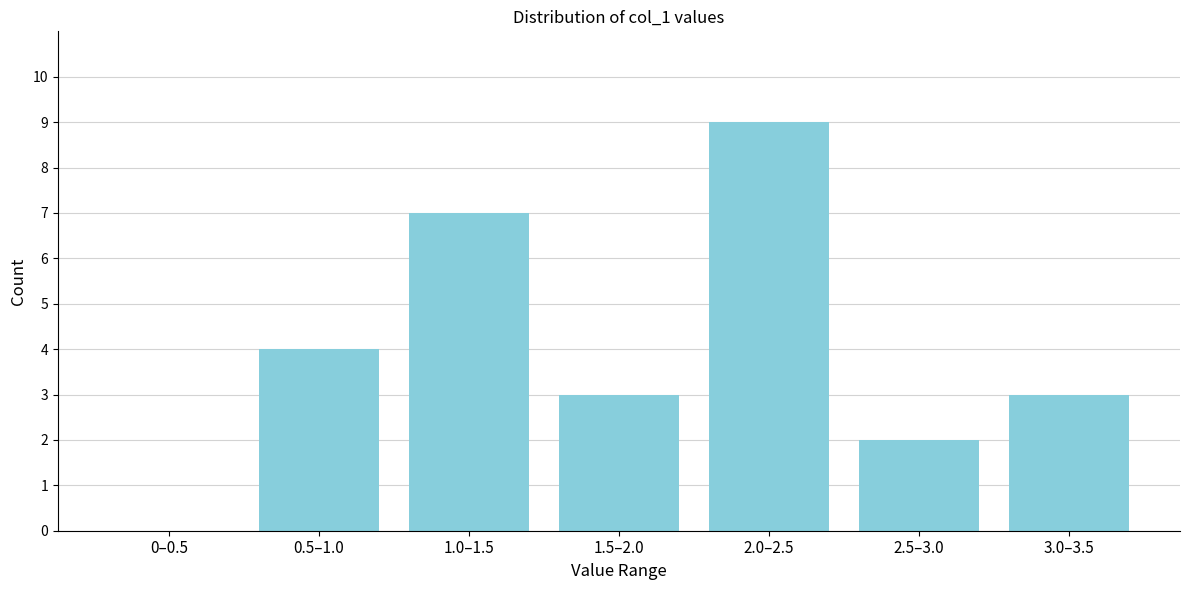

Reading left to right, extract all data points from this chart.

0–0.5=0	0.5–1.0=4	1.0–1.5=7	1.5–2.0=3	2.0–2.5=9	2.5–3.0=2	3.0–3.5=3